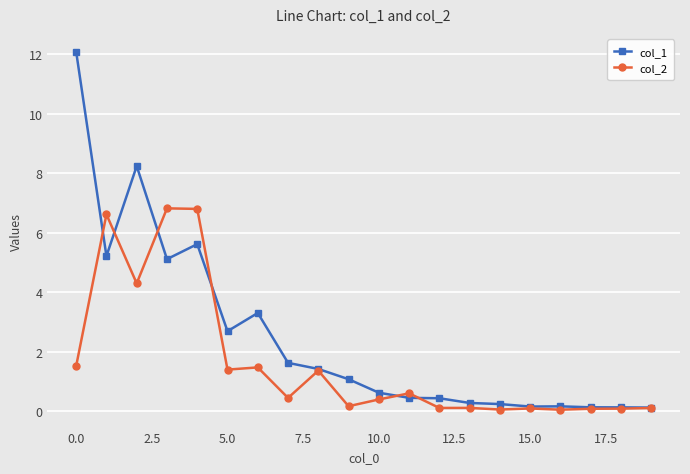

True or false: col_1 has more than 1 interior local peaks.

True